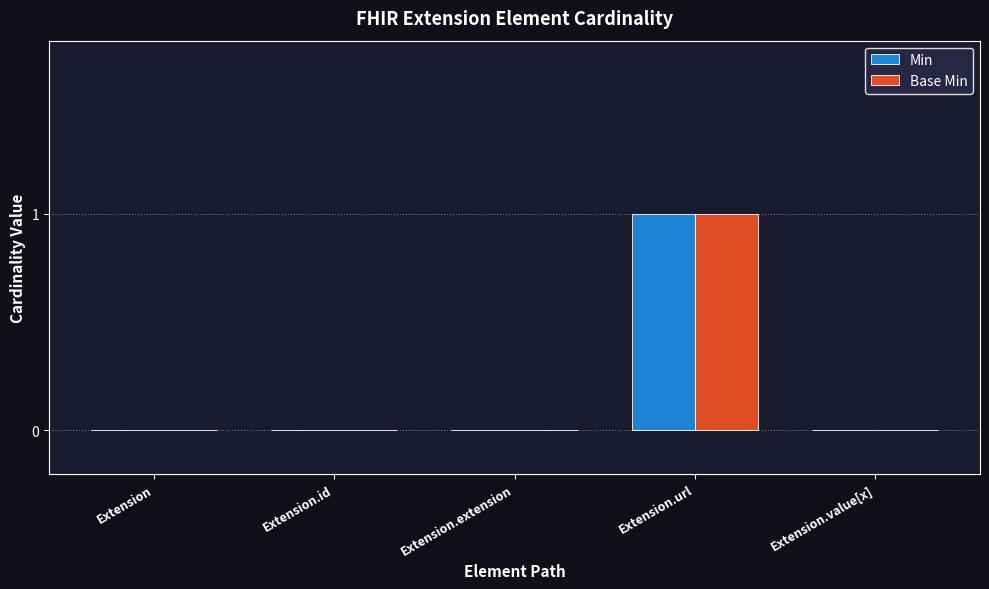

Does the chart contain stacked bars?

No